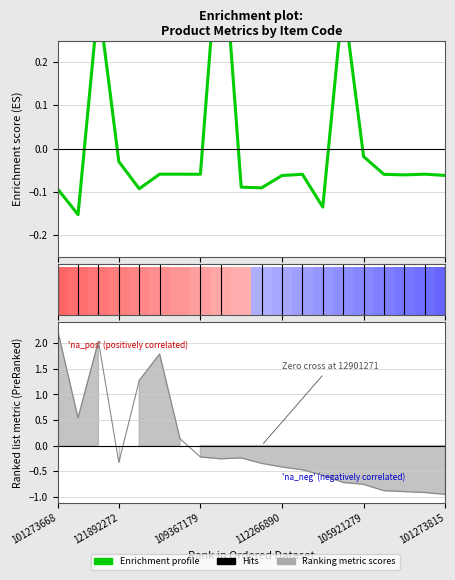

How many groups of bars are there?

20